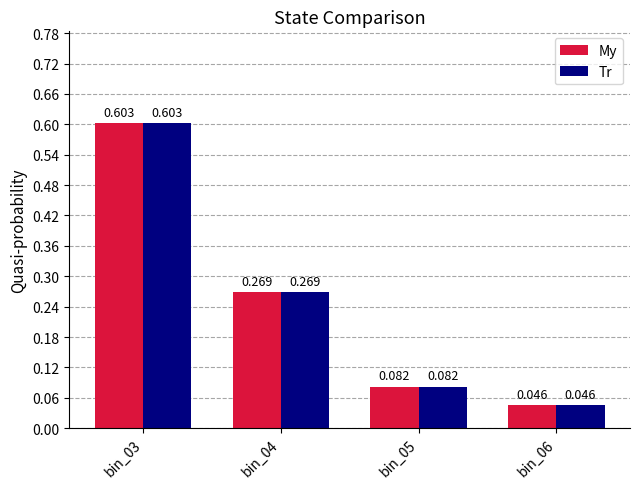

Is the value of My at bin_06 greater than the value of Tr at bin_05?

No